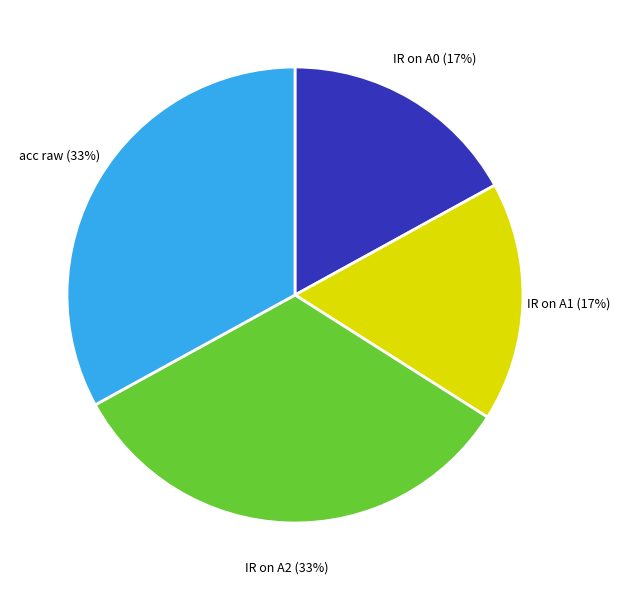

The IR on A2 slice represents 47% of the pie. True or false?

False